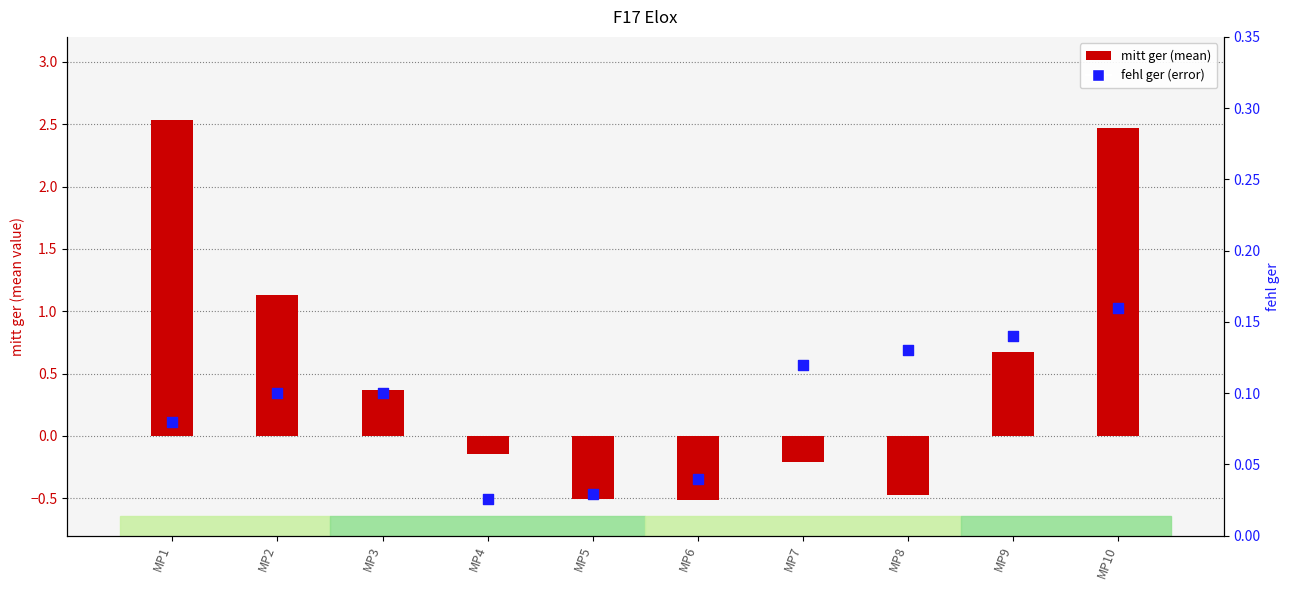

At how many categories does at least one series exceed 2?

2